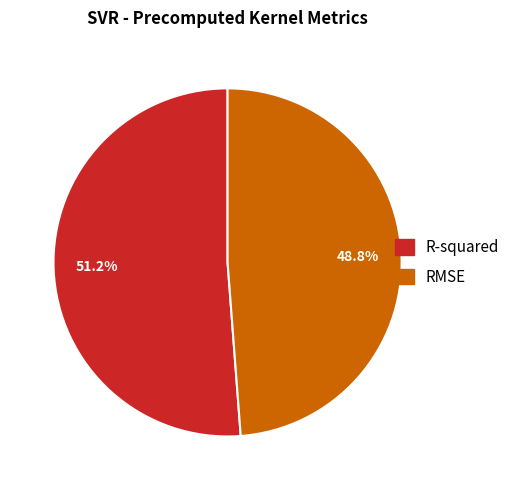

Between R-squared and RMSE, which is larger?

R-squared